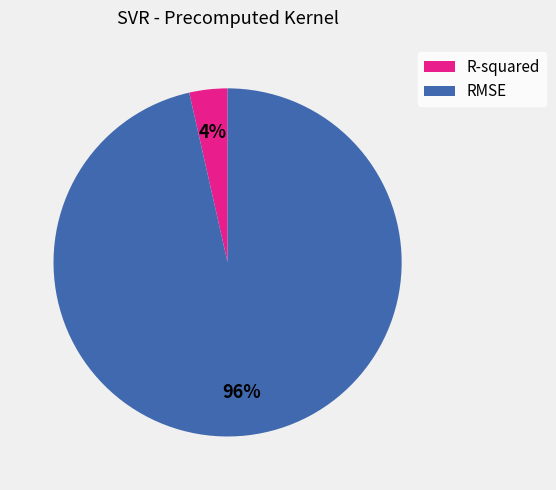

Which has a higher value, R-squared or RMSE?

RMSE